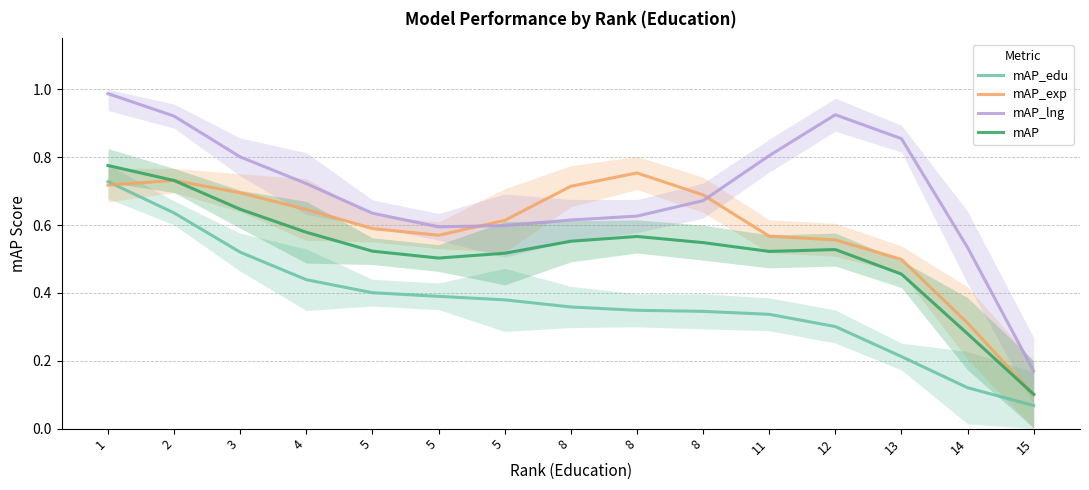

True or false: mAP_lng has a value of 0.5 at 14.

True